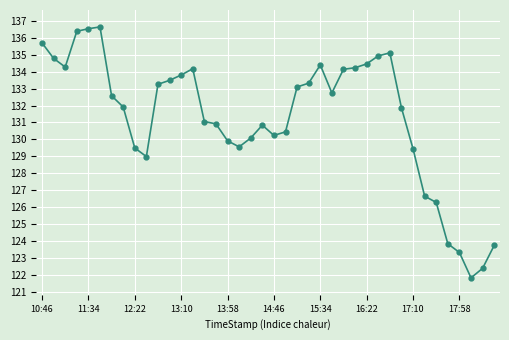

What is the minimum value shown in the chart?

121.8